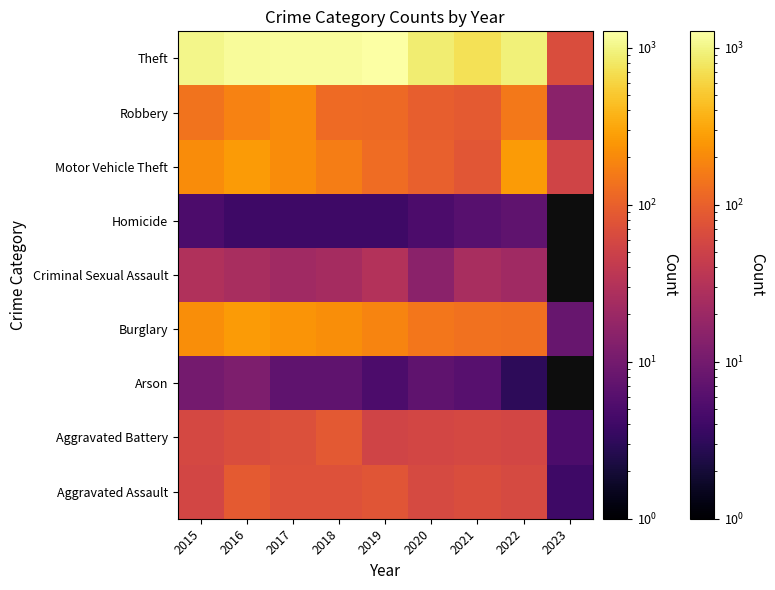

Between 2019 and 2023, which is larger?

2019